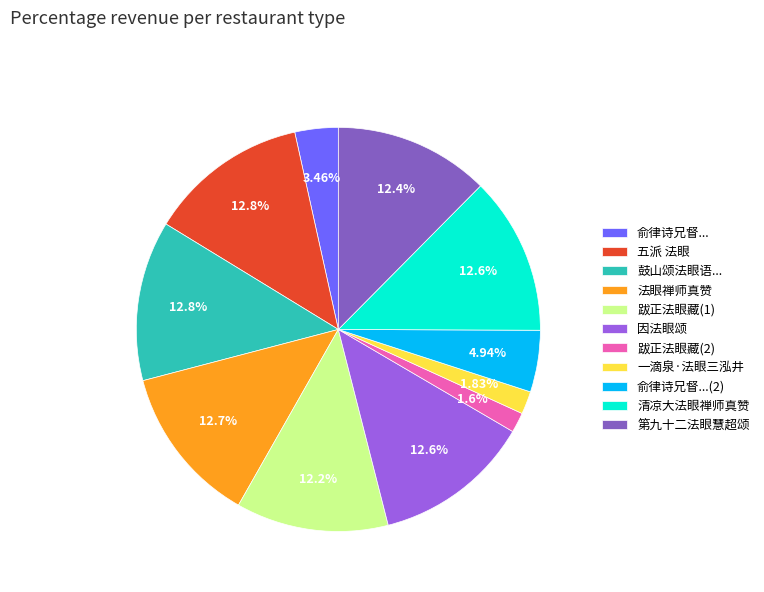

Count the number of slices in the pie.

11